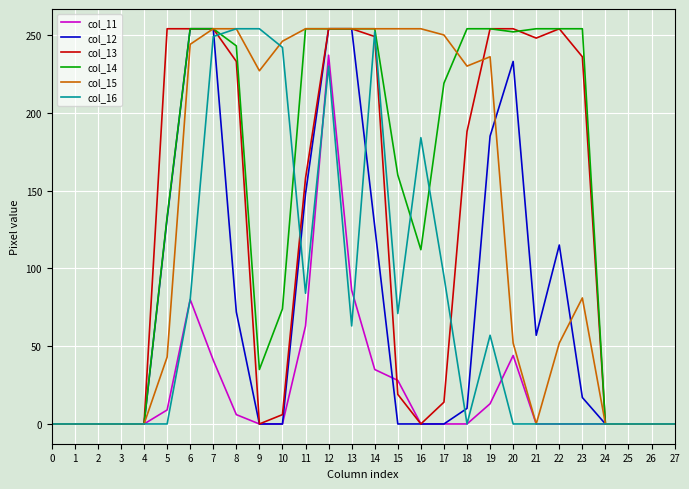

What is the maximum value for col_11?

237